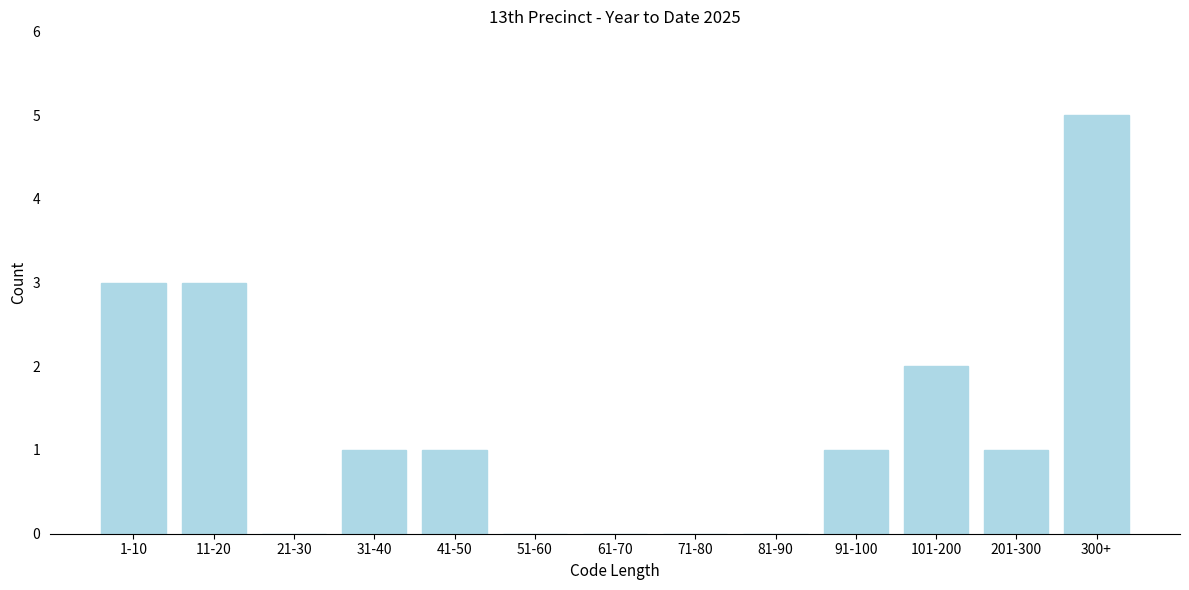

Reading right to left, what are all the values shown in this chart?

300+=5	201-300=1	101-200=2	91-100=1	81-90=0	71-80=0	61-70=0	51-60=0	41-50=1	31-40=1	21-30=0	11-20=3	1-10=3